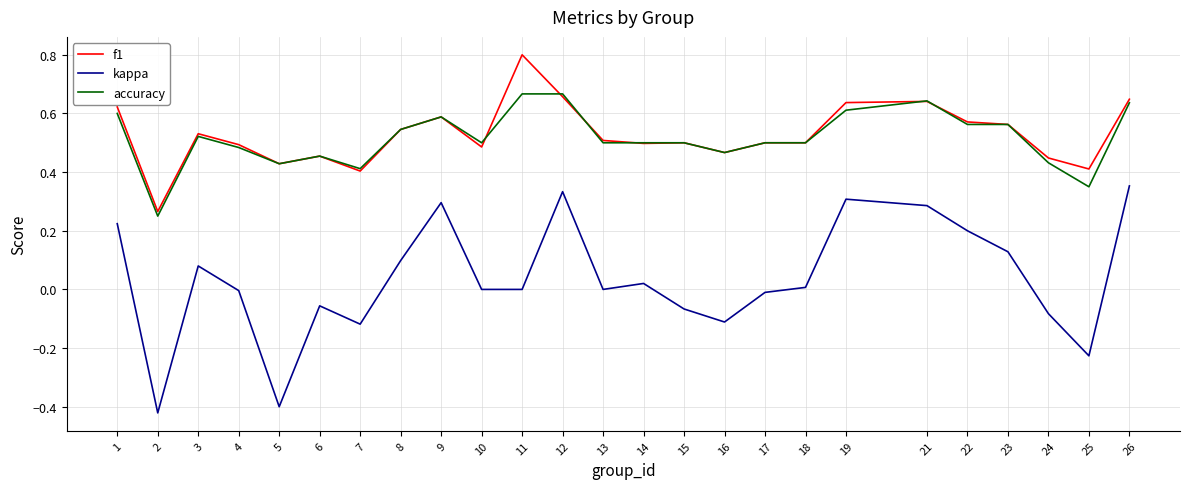

True or false: kappa and accuracy cross at least once.

False